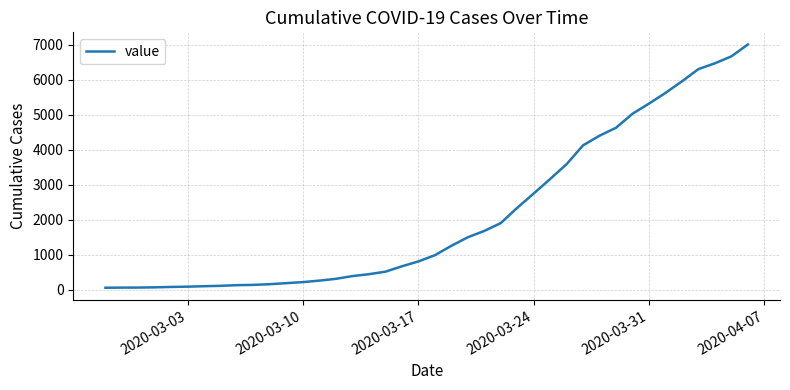

What is the difference between the maximum and minimum values?

6938